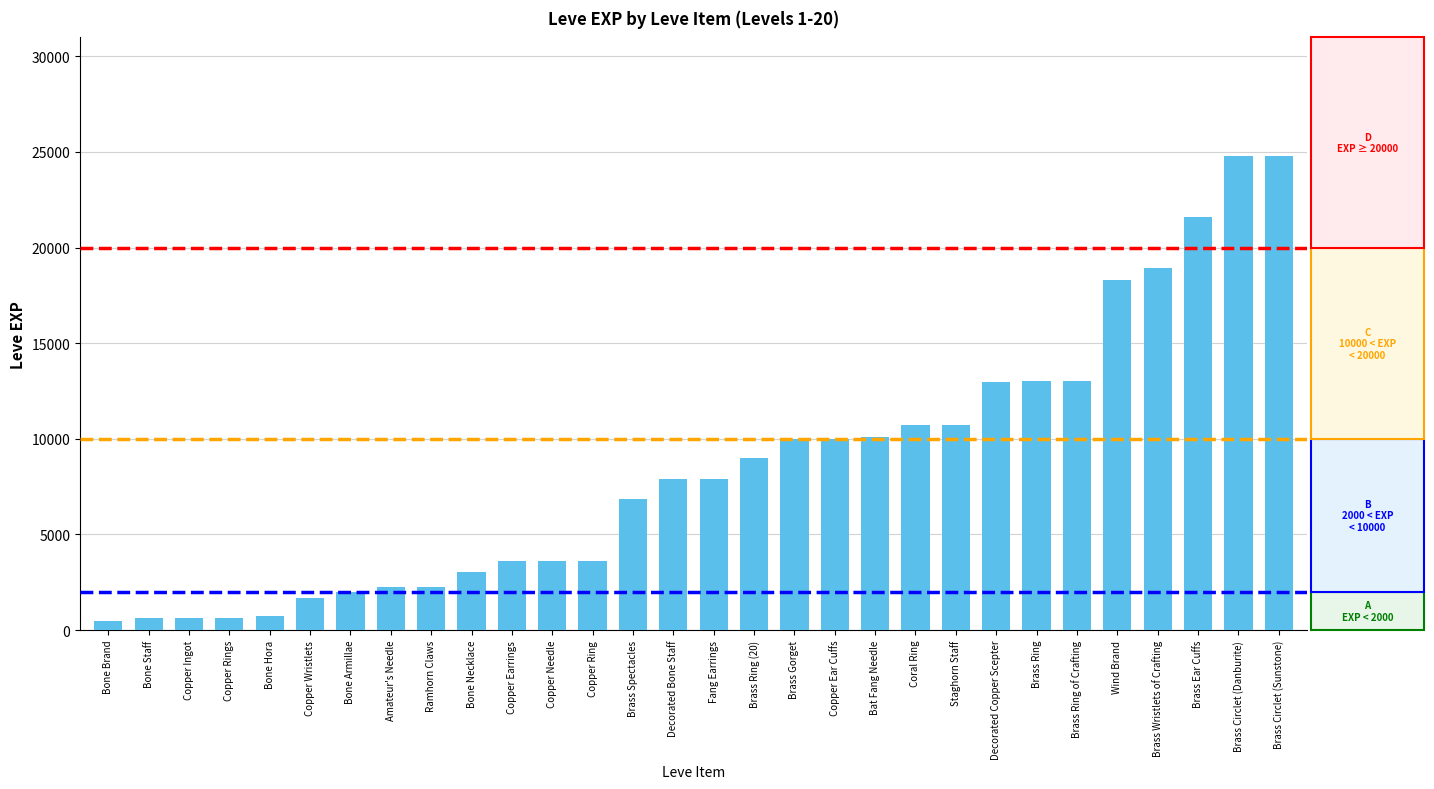

Is it true that the value at Decorated Bone Staff is 7880?

True